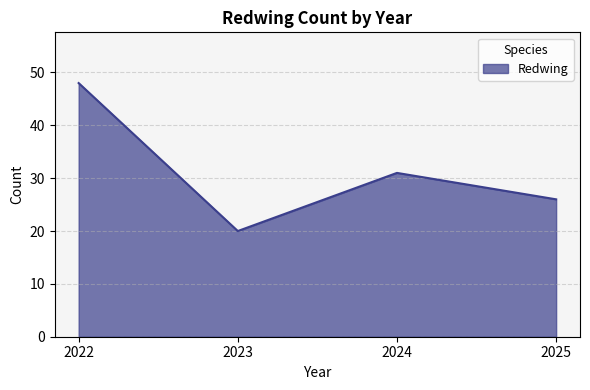

What is the minimum value shown in the chart?

20